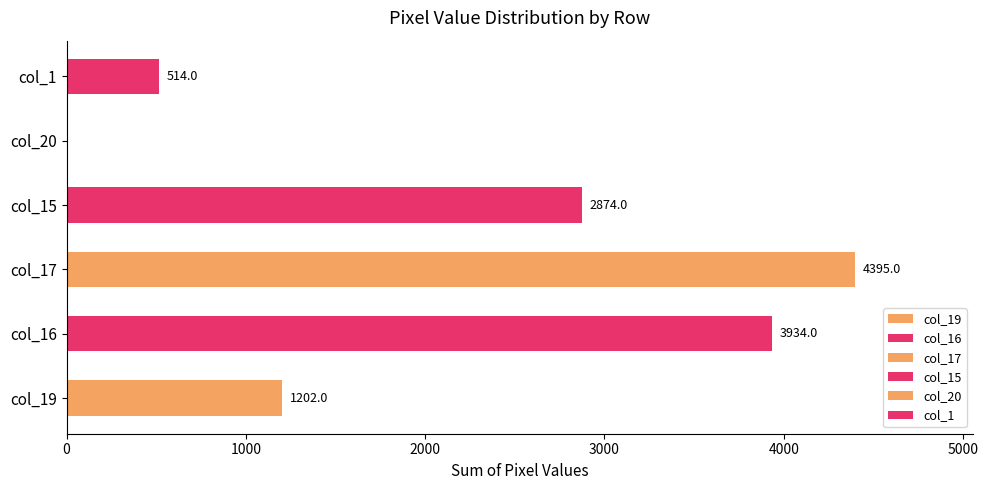

Are the bars horizontal?

Yes